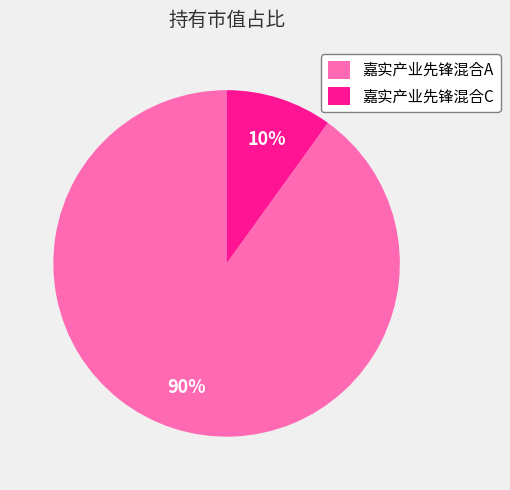

Which category has the smallest portion of the pie?

嘉实产业先锋混合C